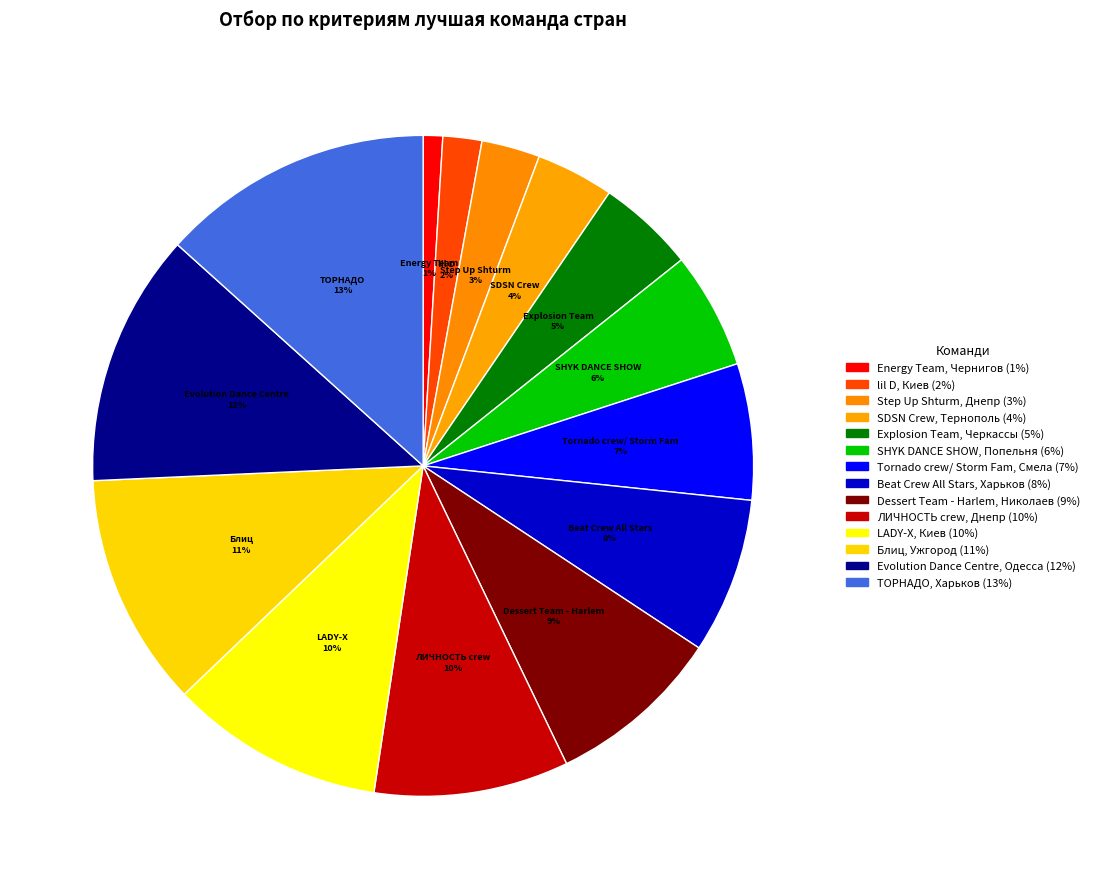

Rank the categories by value from highest to lowest.

ТОРНАДО
Харьков, Evolution Dance Centre
Одесса, Блиц
Ужгород, LADY-X
Киев, ЛИЧНОСТЬ crew
Днепр, Dessert Team - Harlem
Николаев, Beat Crew All Stars
Харьков, Tornado crew/ Storm Fam
Смела, SHYK DANCE SHOW
Попельня, Explosion Team
Черкассы, SDSN Crew
Тернополь, Step Up Shturm
Днепр, lil D
Киев, Energy Team
Чернигов